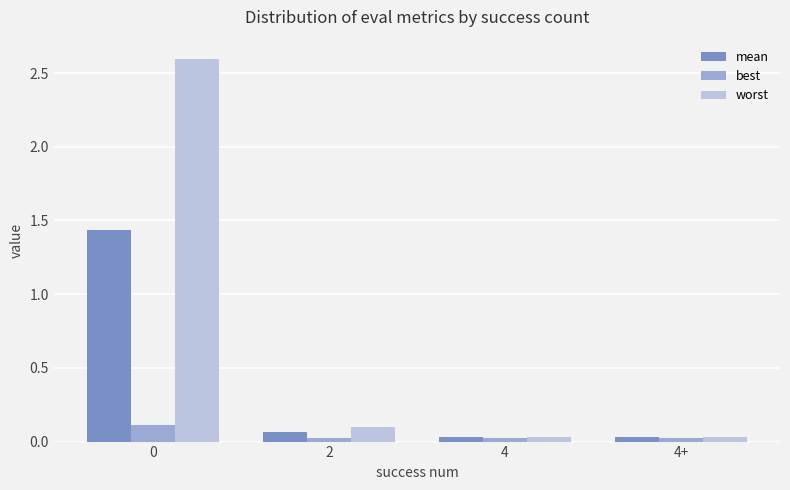

What are all the series names shown in the legend?

mean, best, worst